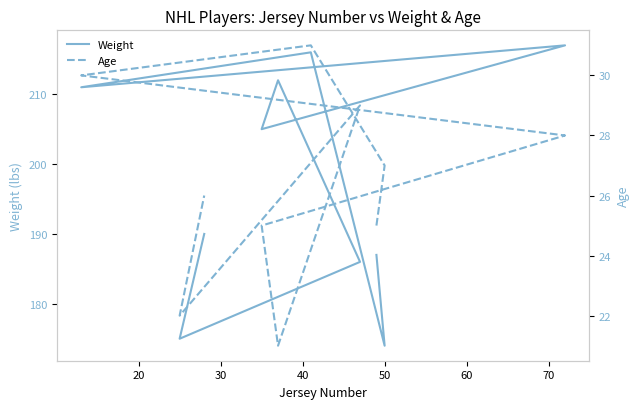

Reading left to right, extract all data points from this chart.

Weight: 187	174	216	211	217	205	212	186	175	190
Age: 25	27	31	30	28	25	21	29	22	26